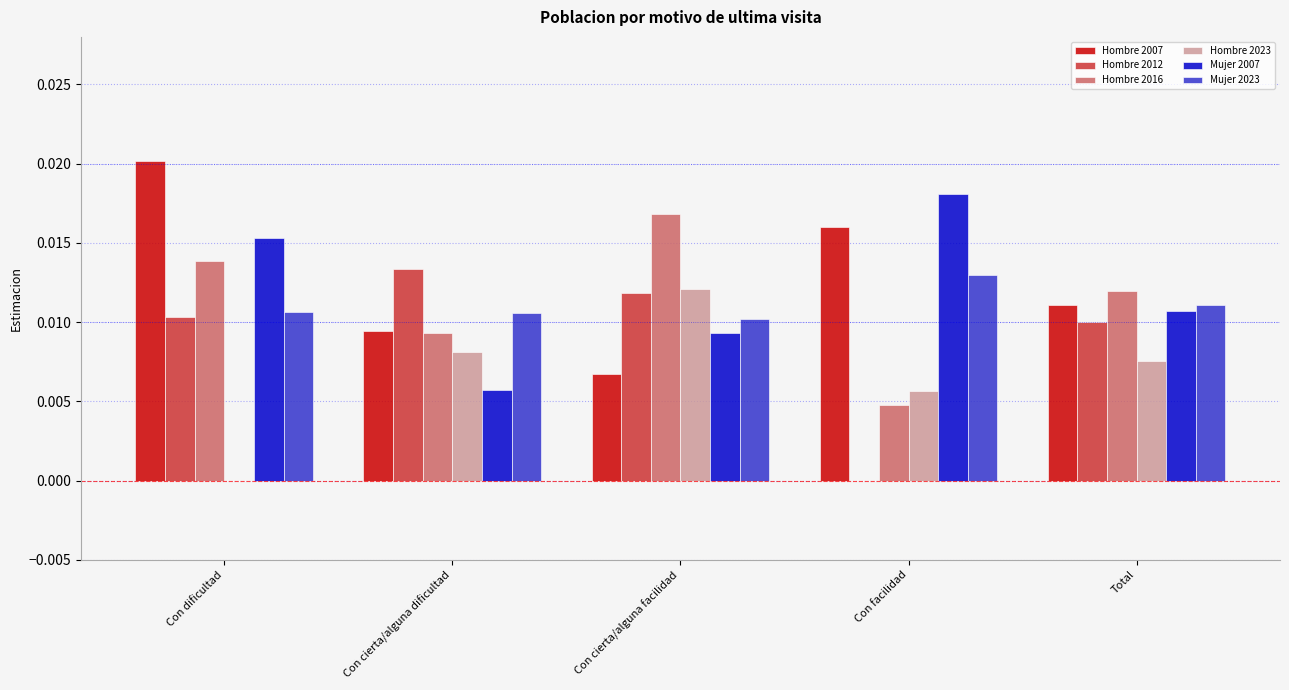

The Mujer 2007 series shows 0.0 at Con dificultad. True or false?

True